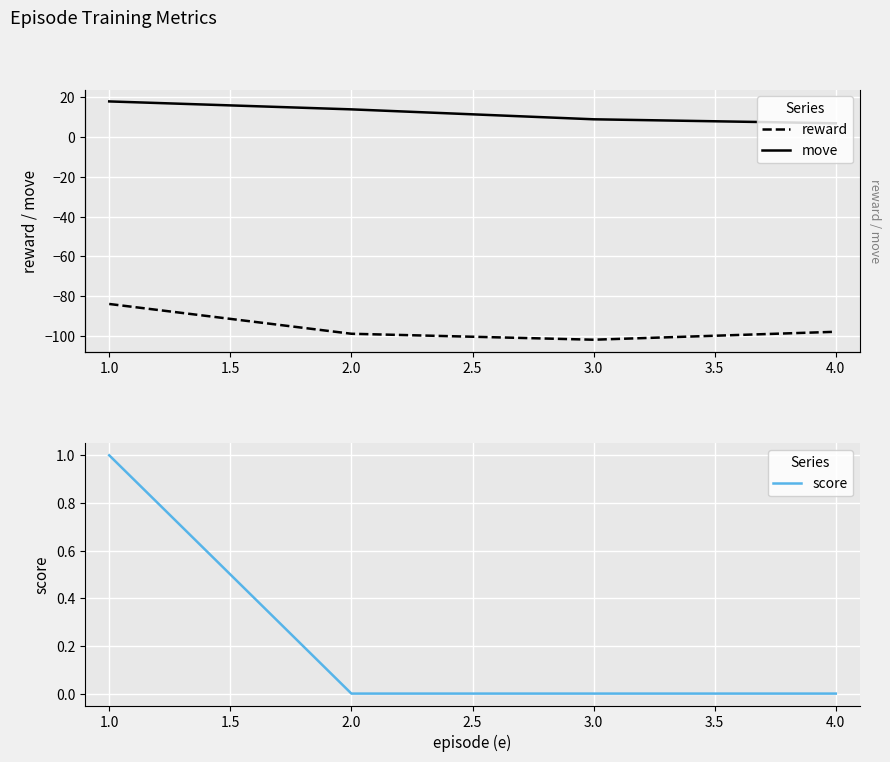

Which category has the highest value in the score series?

1.0